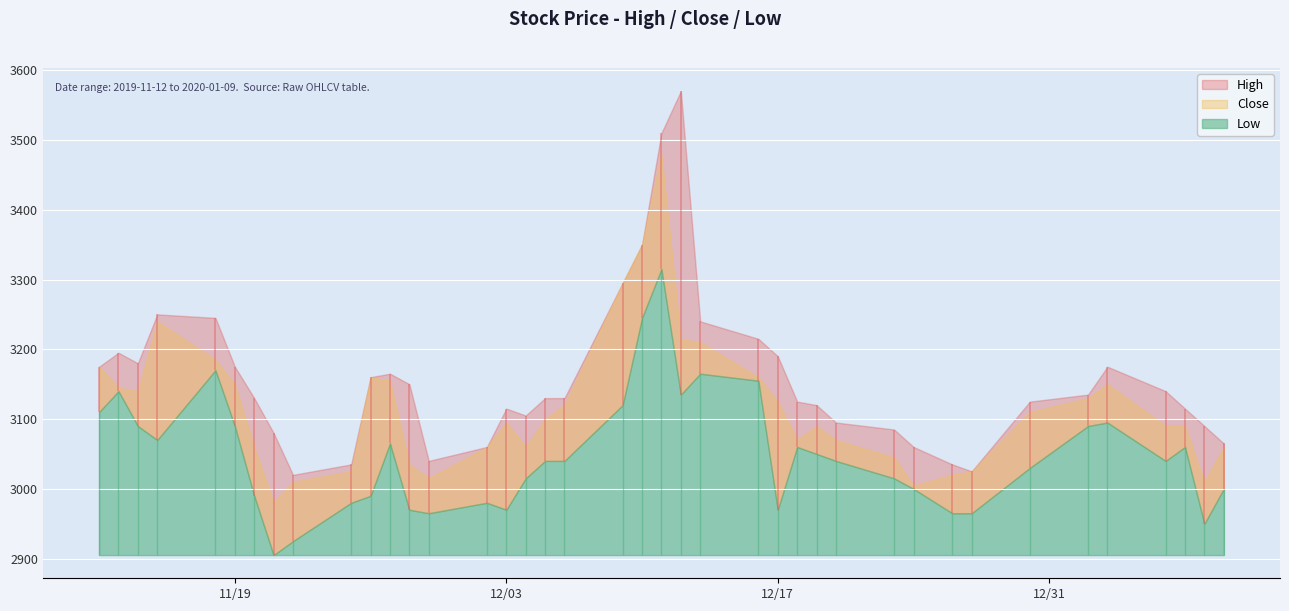

True or false: Low has a value of 3030 at 33.

True